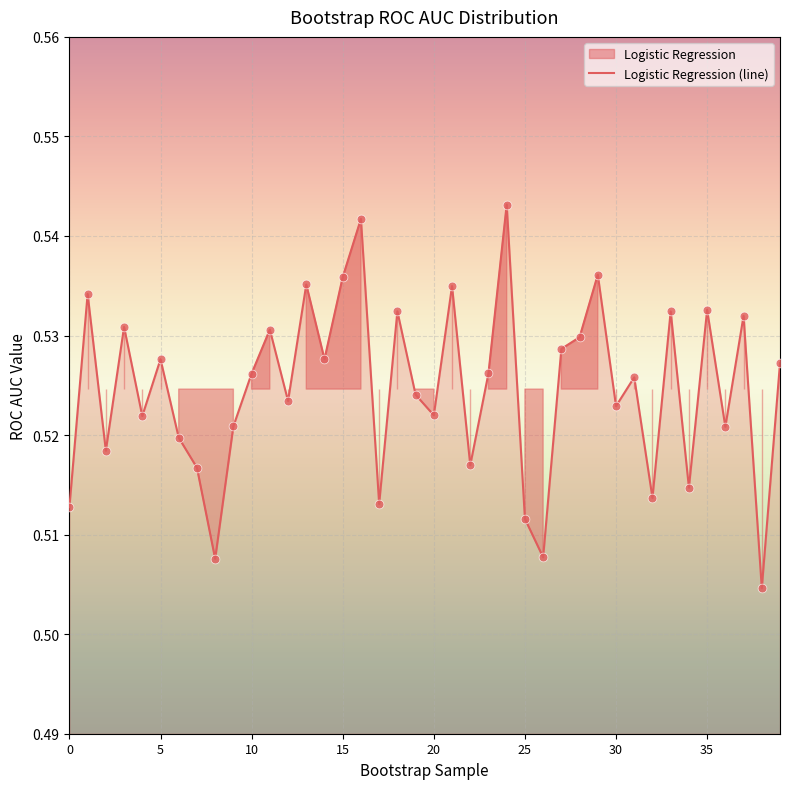

True or false: Logistic Regression (line) has a value of 0.1 at 10.

False